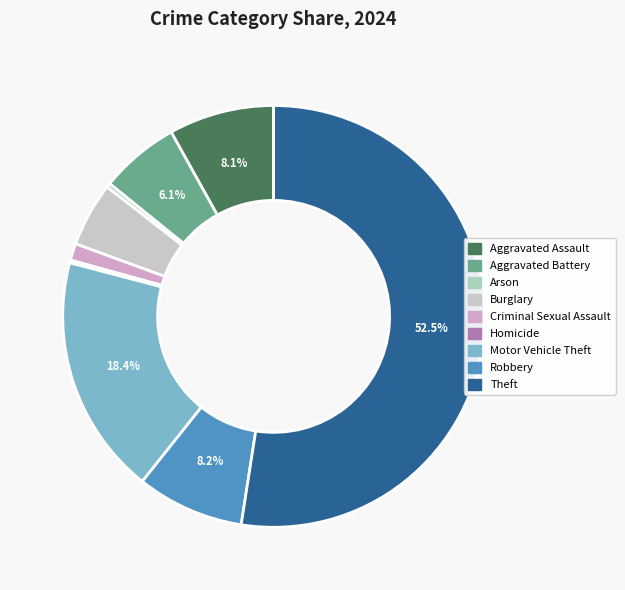

Which slice is the largest?

Theft